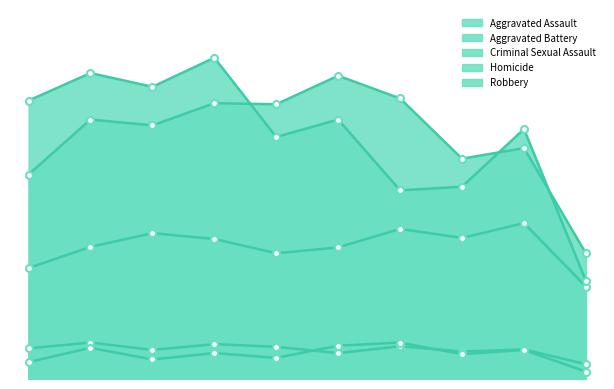

How many lines are shown in the chart?

5